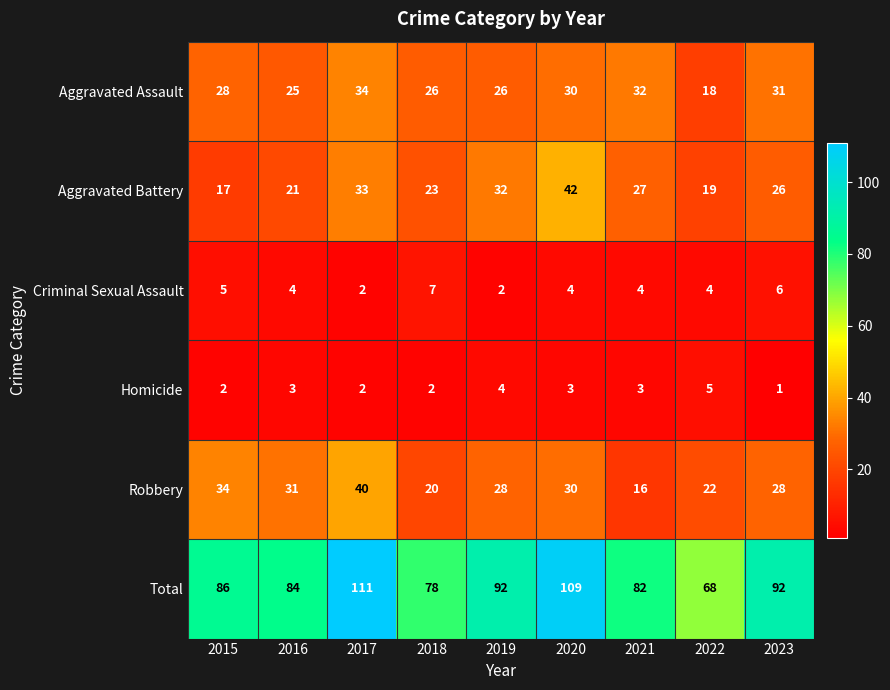

At which label does Homicide reach its minimum?

2023